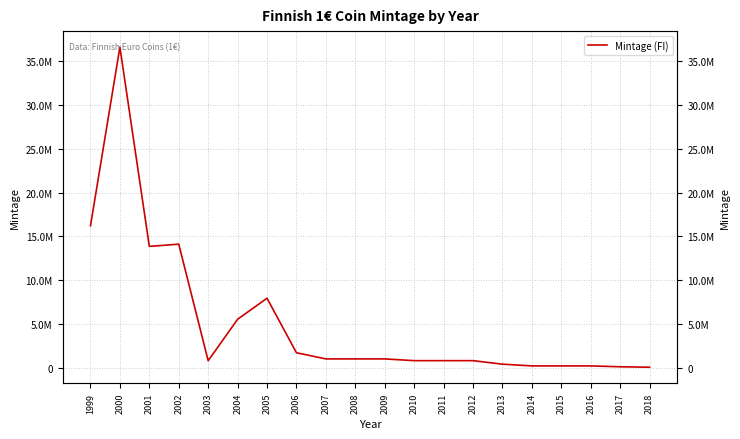

What is the smallest value displayed?

50000